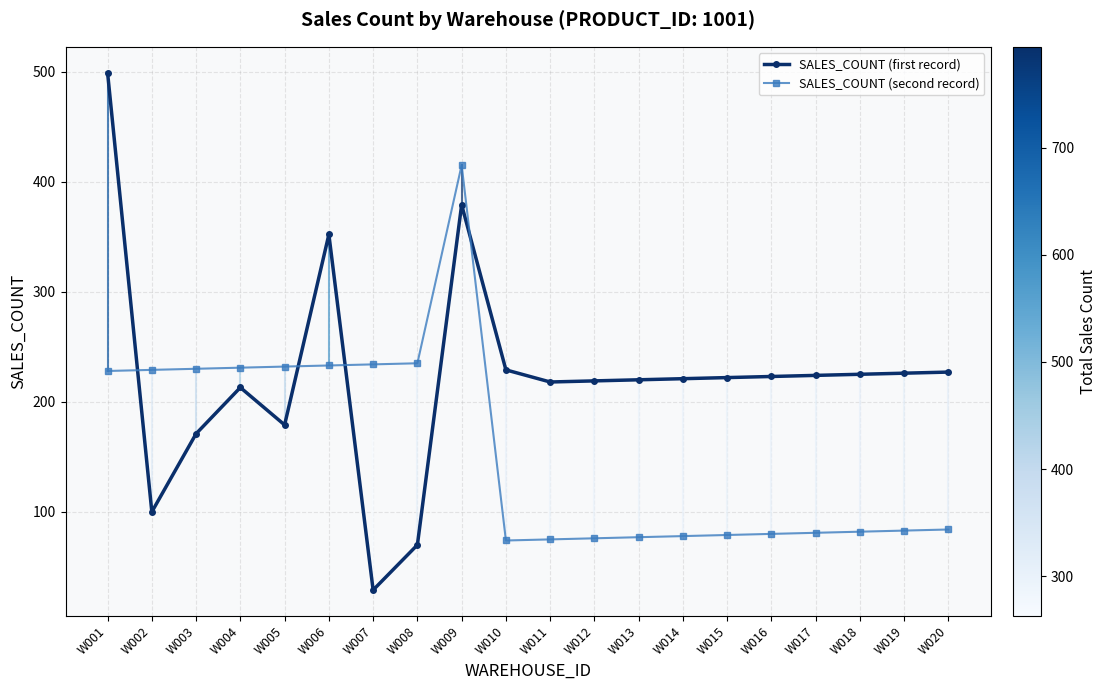

How many lines are shown in the chart?

2